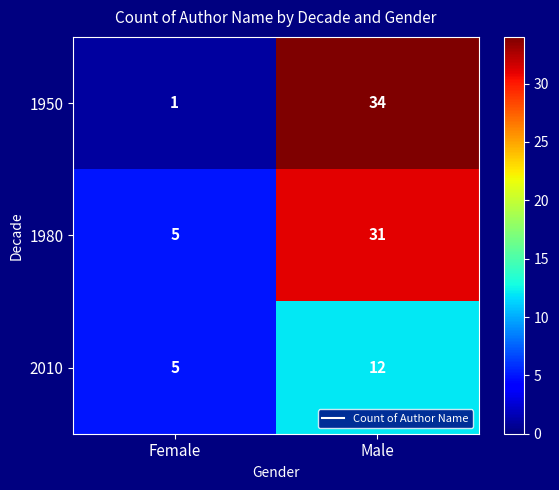

How many data points does each series have?

2